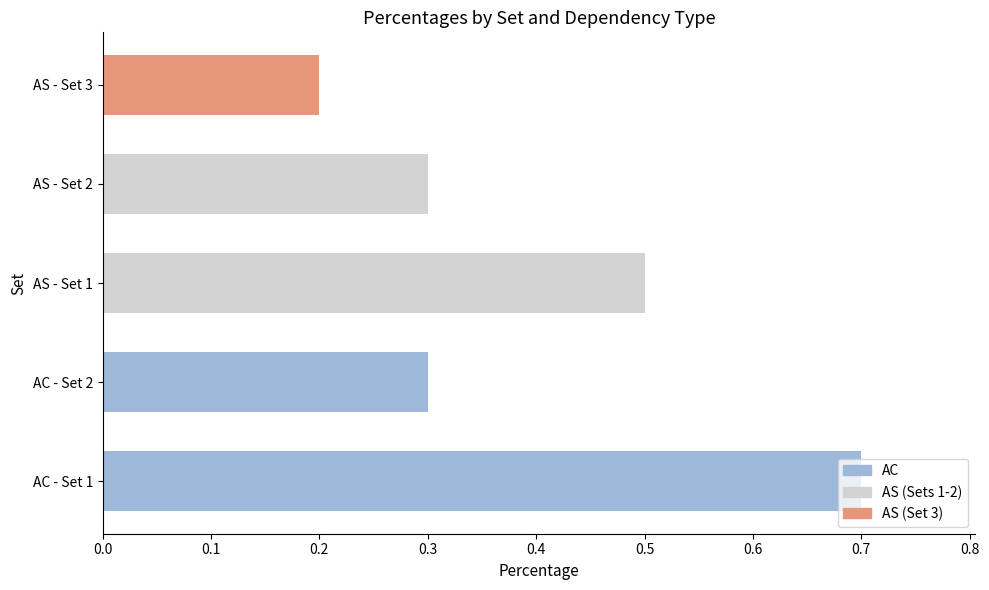

Which has a higher value, AS - Set 3 or AC - Set 2?

AC - Set 2